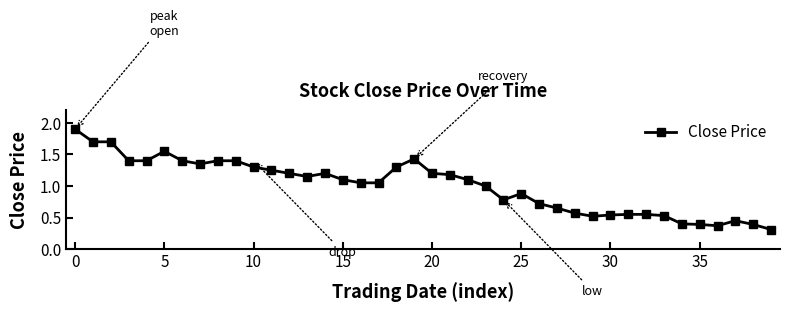

What is the average value?

1.0